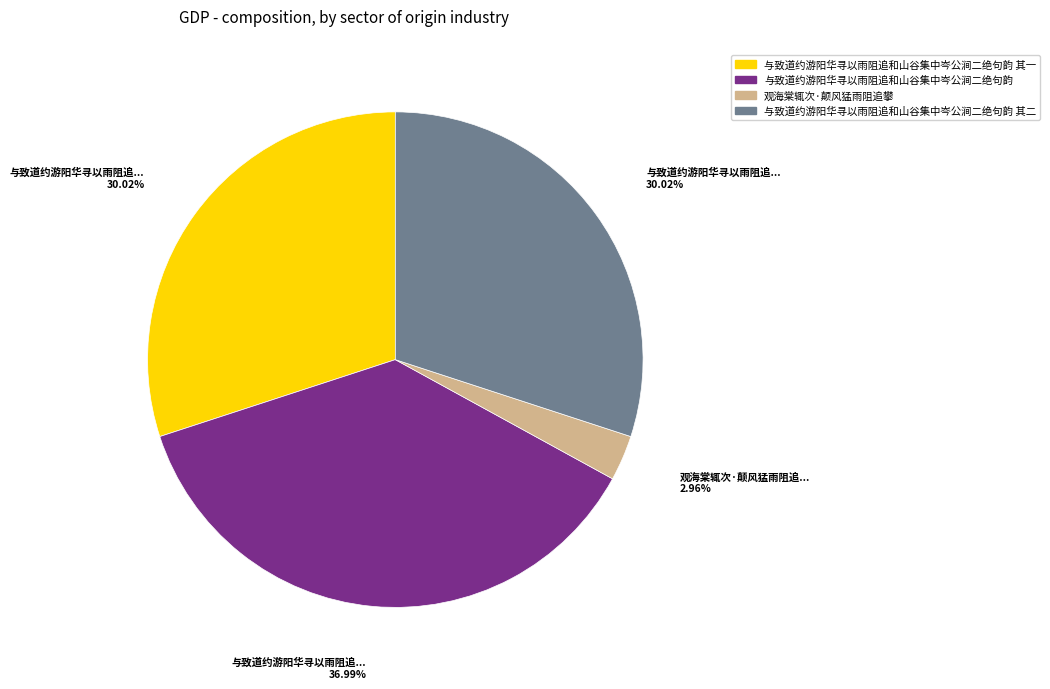

The 与致道约游阳华寻以雨阻追和山谷集中岑公涧二绝句韵 其一 slice represents 39% of the pie. True or false?

False